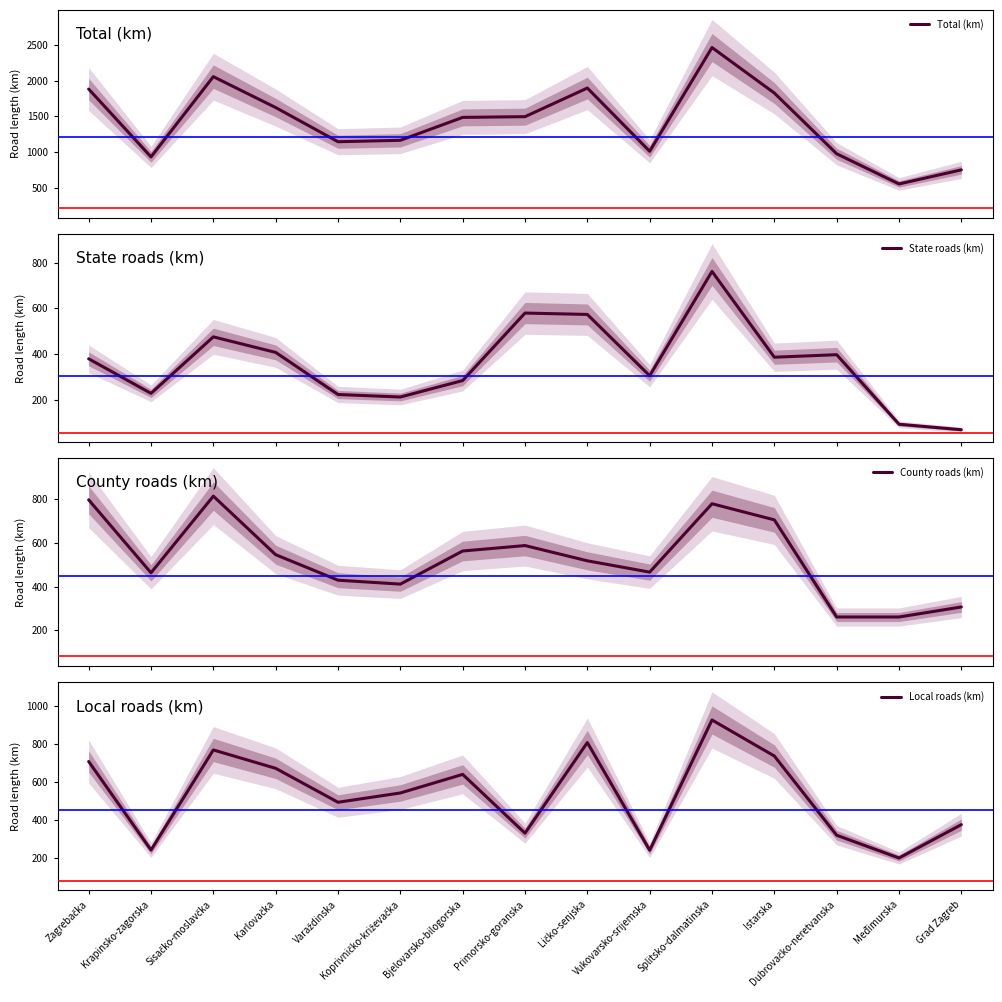

Does the chart display data point markers on the line(s)?

No